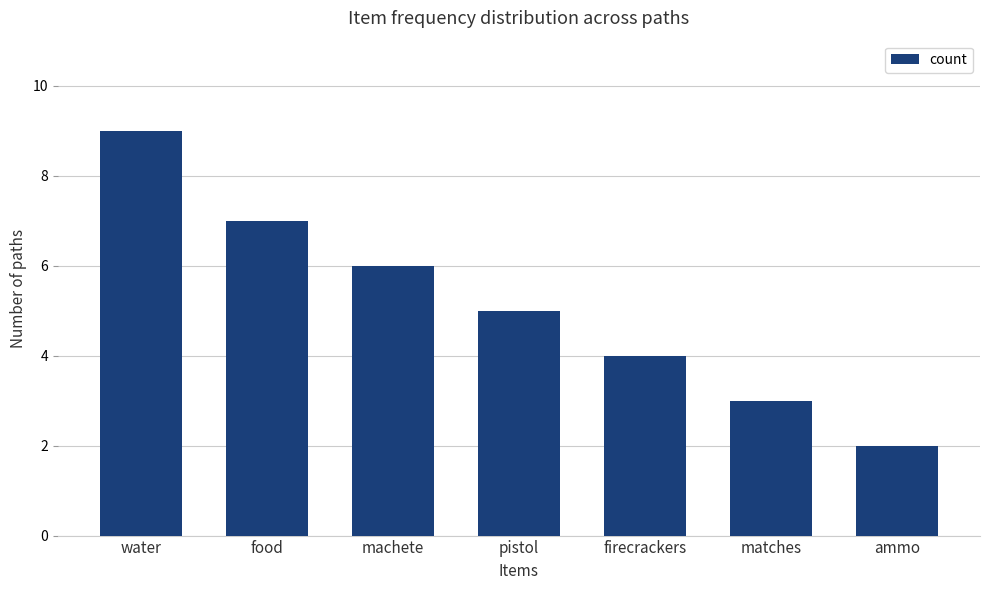

How many bars are there in total?

7